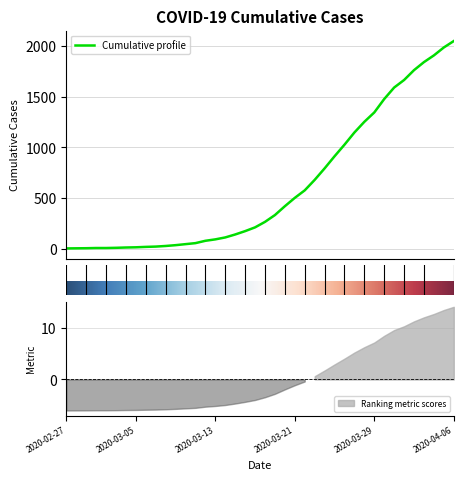

How many values exceed 268?

19